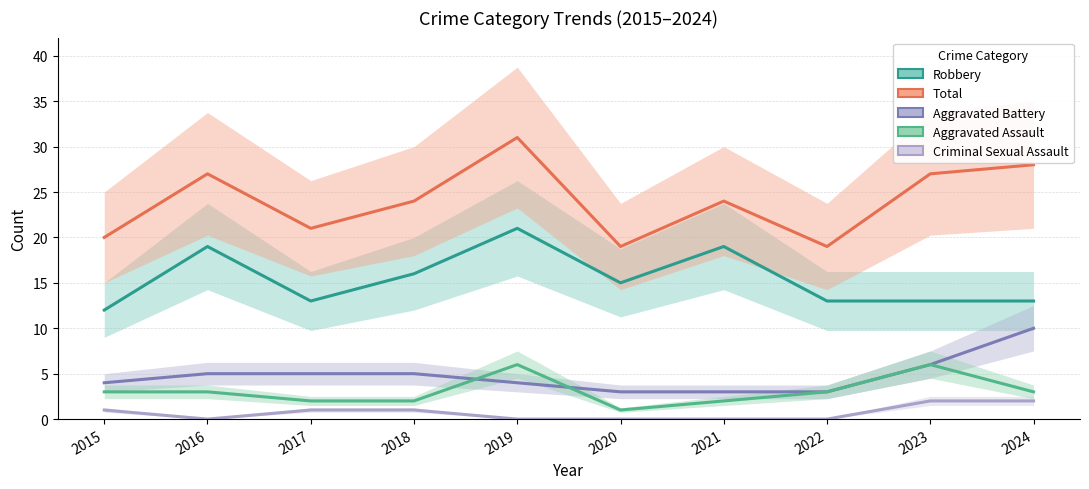

What is the difference between the maximum and minimum values in the Robbery series?

9